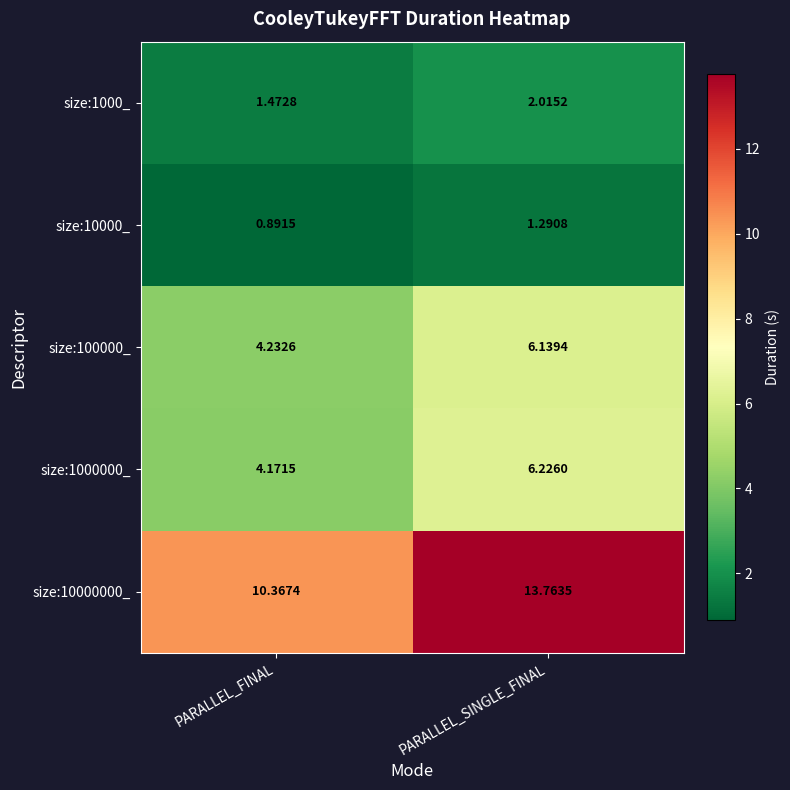

At which category does the chart reach its peak across all series?

PARALLEL_SINGLE_FINAL